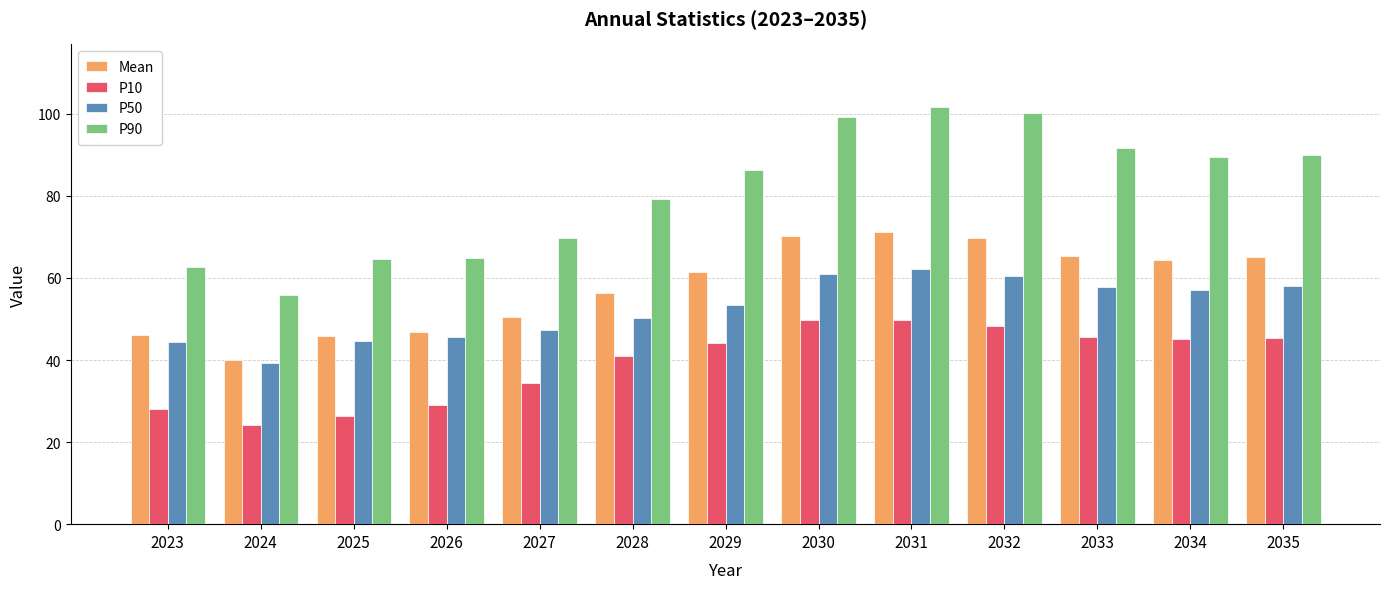

How many bars are there in total?

52